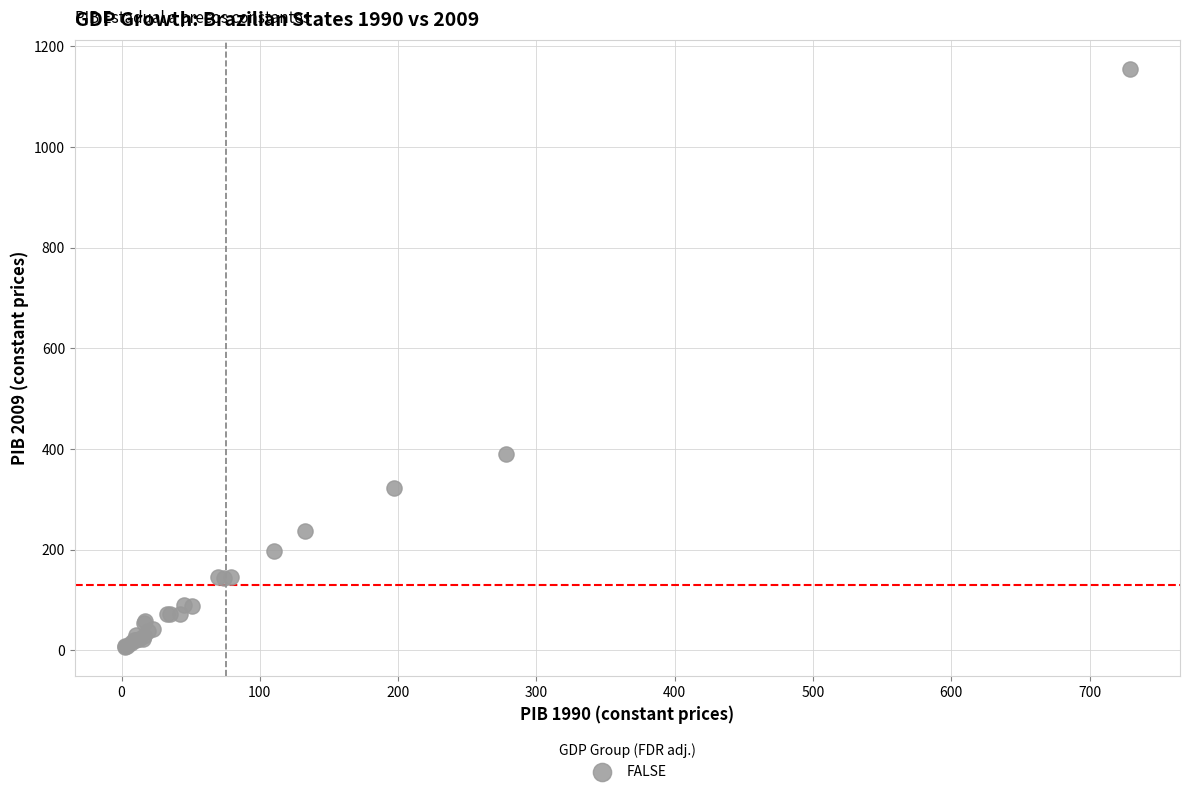

What Y value in the scatter plot is closest to 580?

389.7